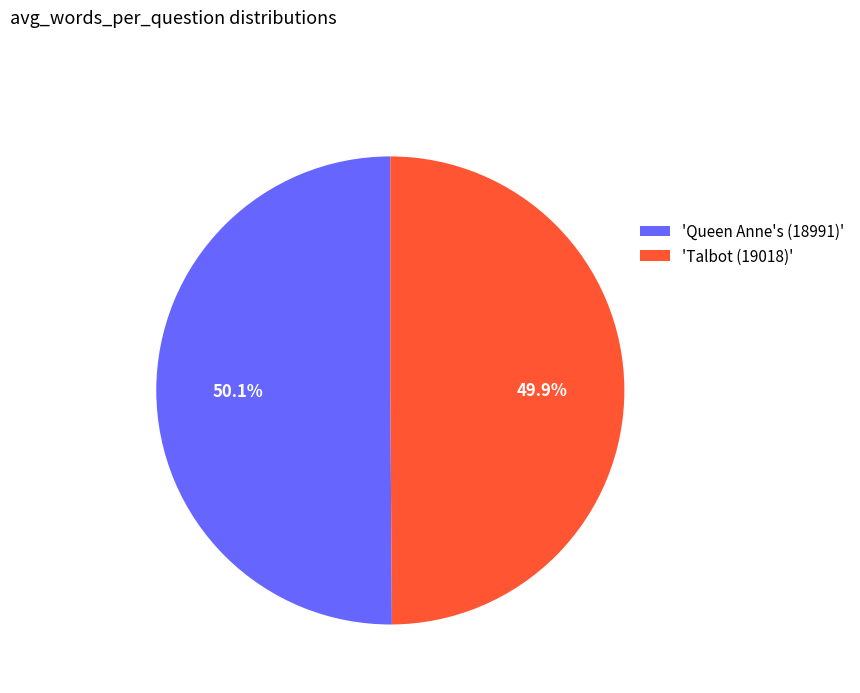

Does any single category account for the majority?

Yes